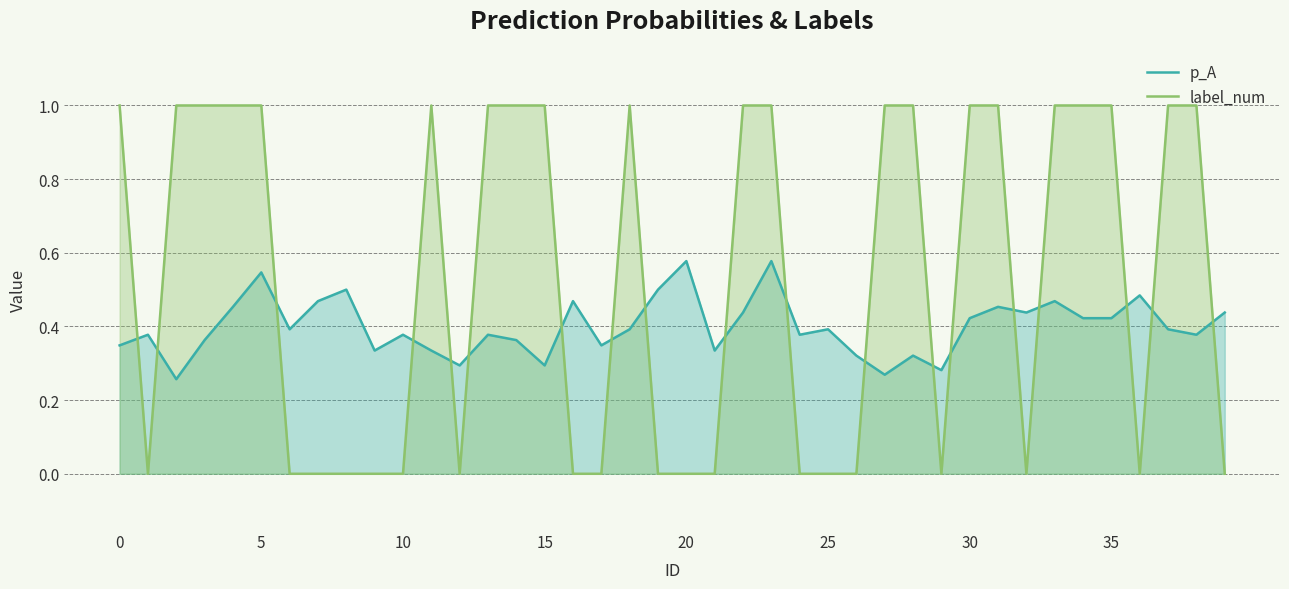

The value of p_A at 12 is 0.5. True or false?

False